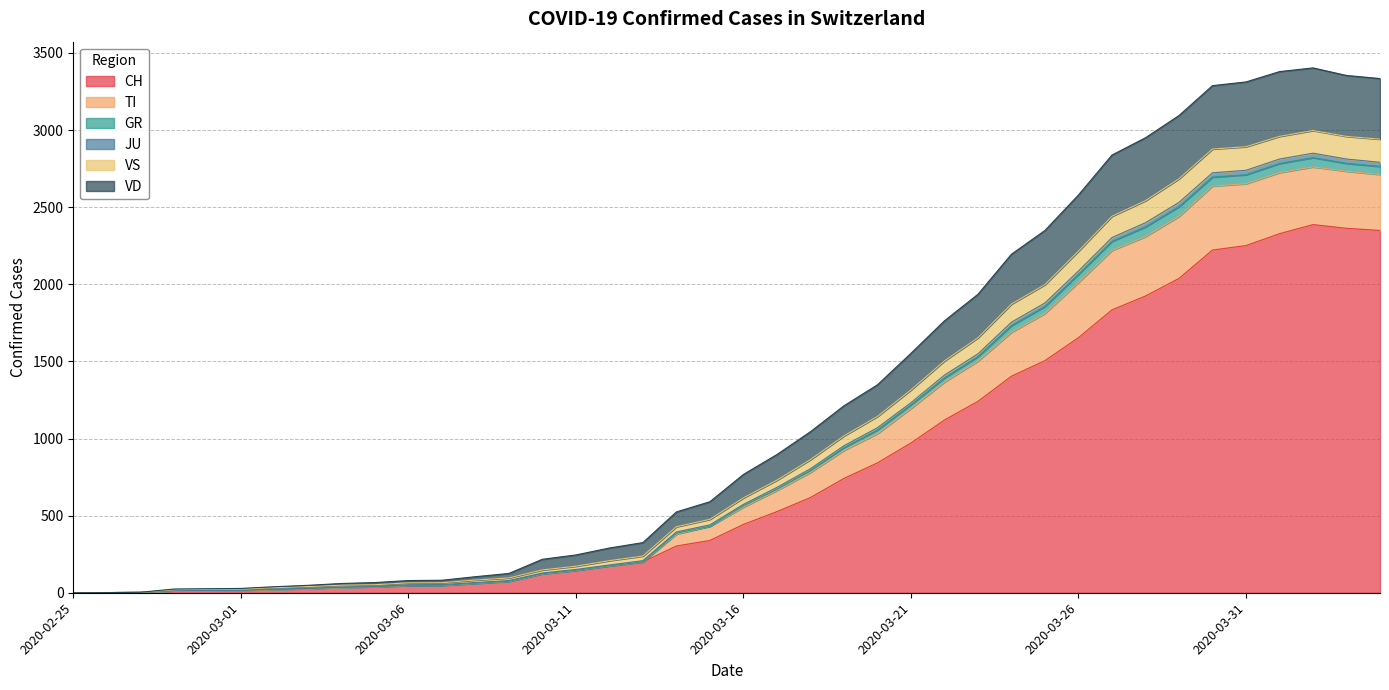

What is the highest value of the CH series?

2387